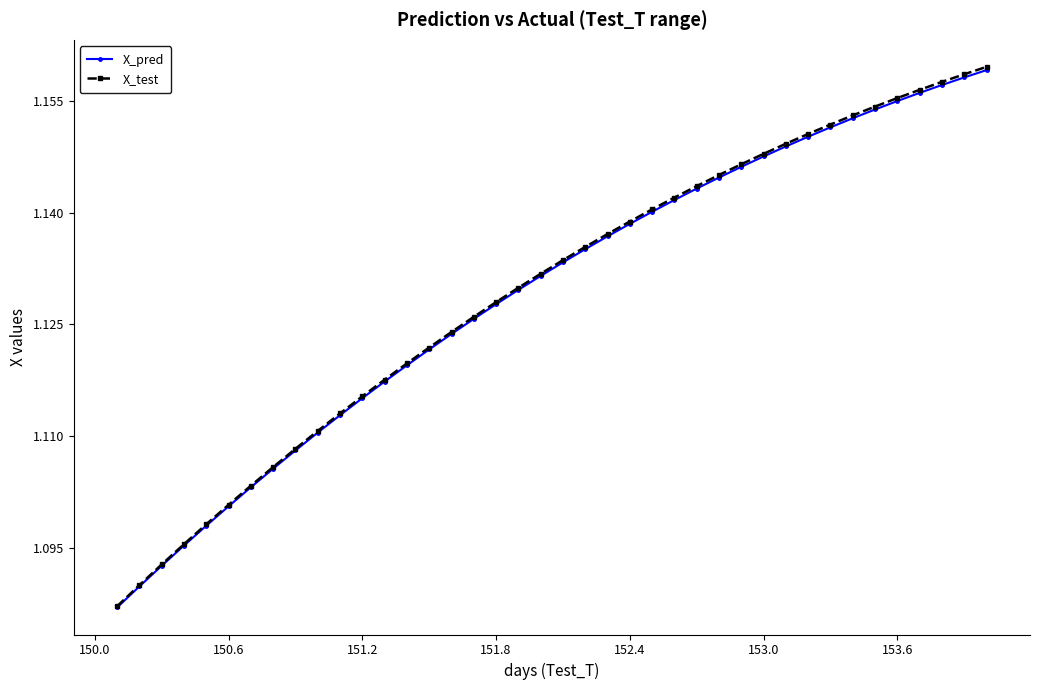

How many X_pred values are between 1 and 2?

40